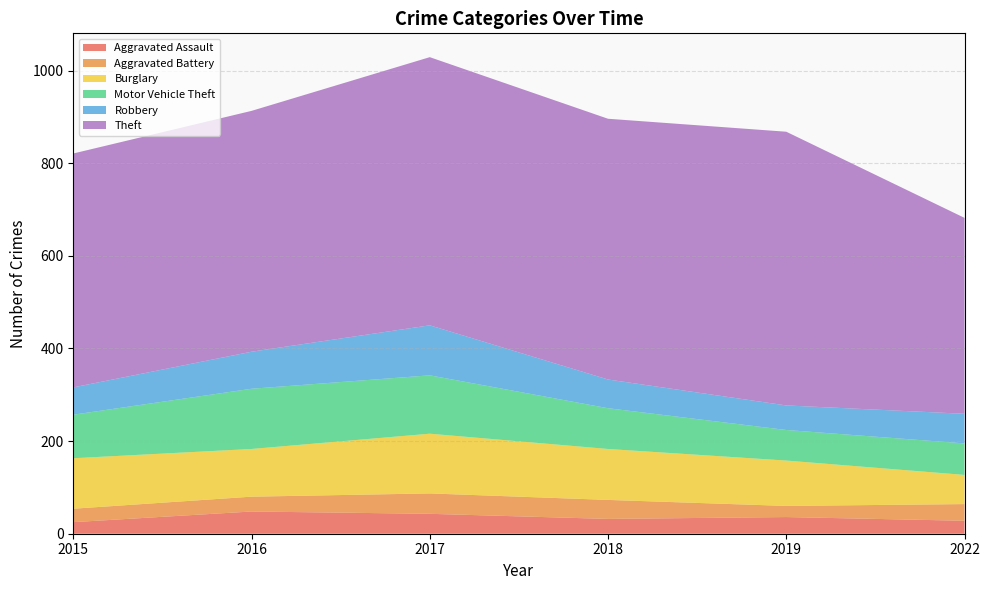

Reading left to right, transcribe all the data shown in this chart.

Aggravated Assault: 25	48	43	32	36	28
Aggravated Battery: 29	32	44	41	24	36
Burglary: 109	103	129	110	98	63
Motor Vehicle Theft: 94	130	126	88	66	68
Robbery: 59	80	108	62	53	64
Theft: 505	520	579	563	591	423